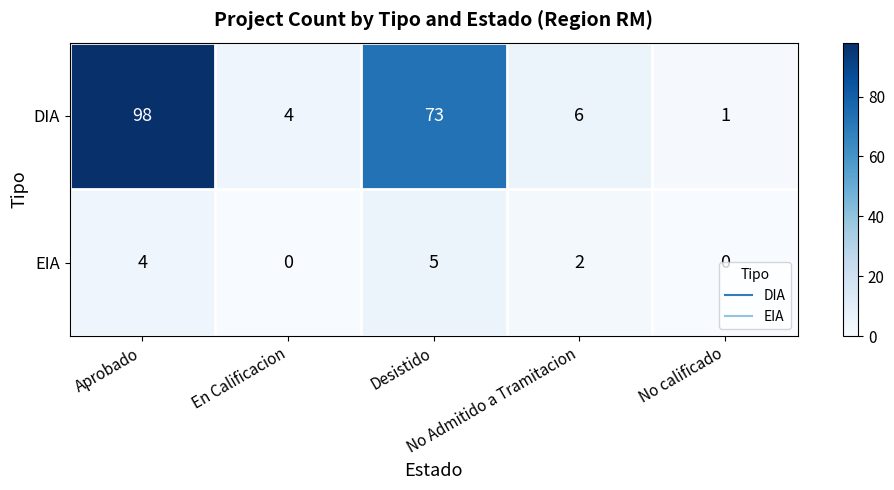

Which series has the widest spread of values?

DIA